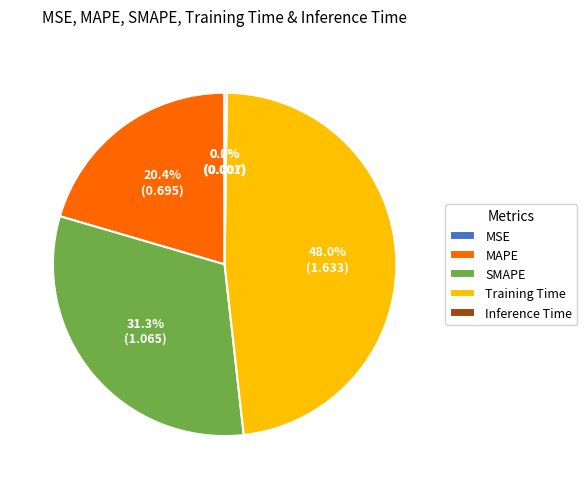

What percentage is NOT represented by MAPE?

79.6%